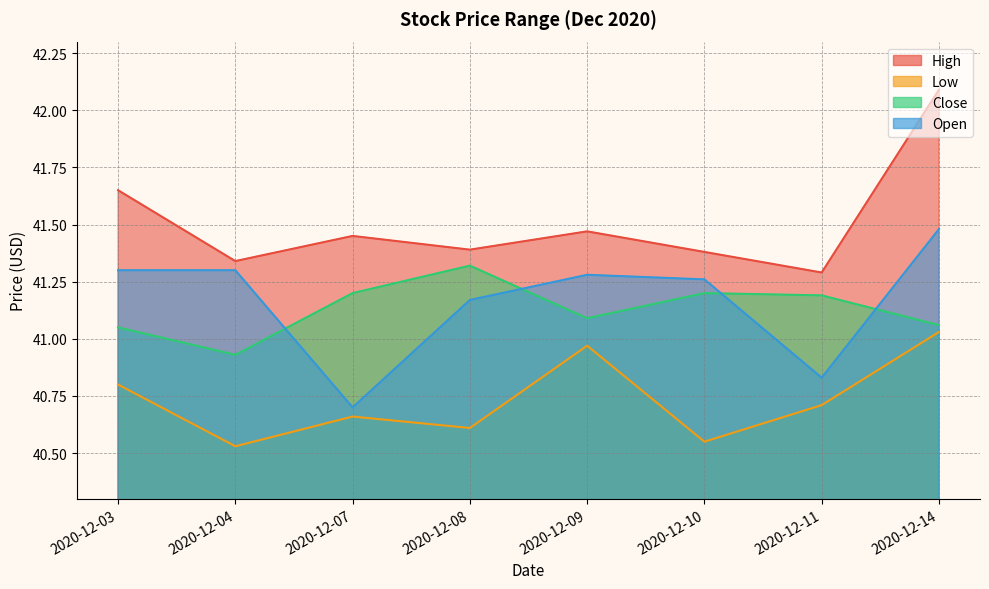

List the series in order of their peak value, highest first.

High, Open, Close, Low